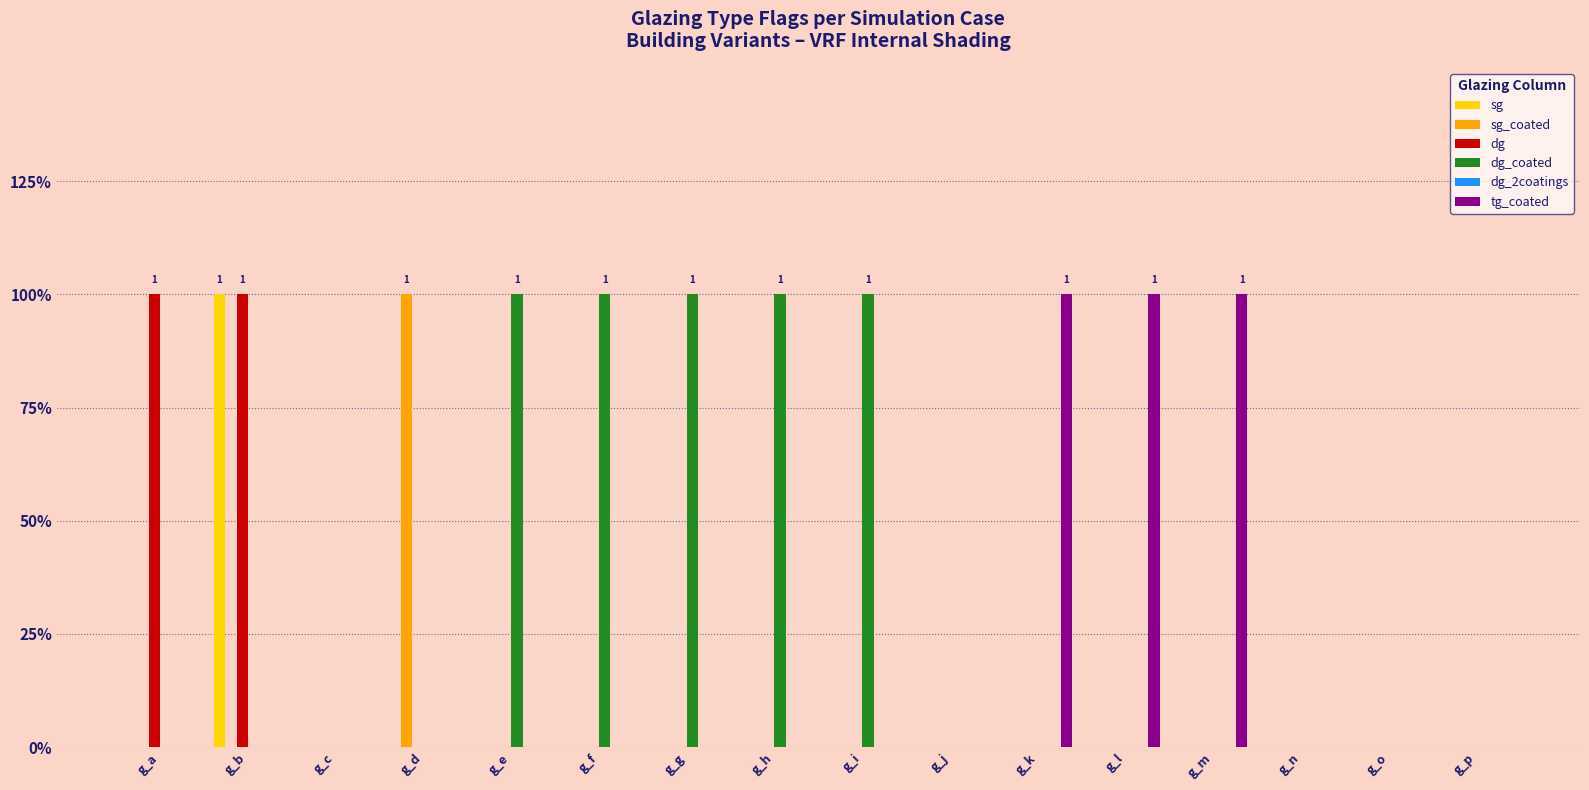

At how many categories does at least one series exceed 0?

11